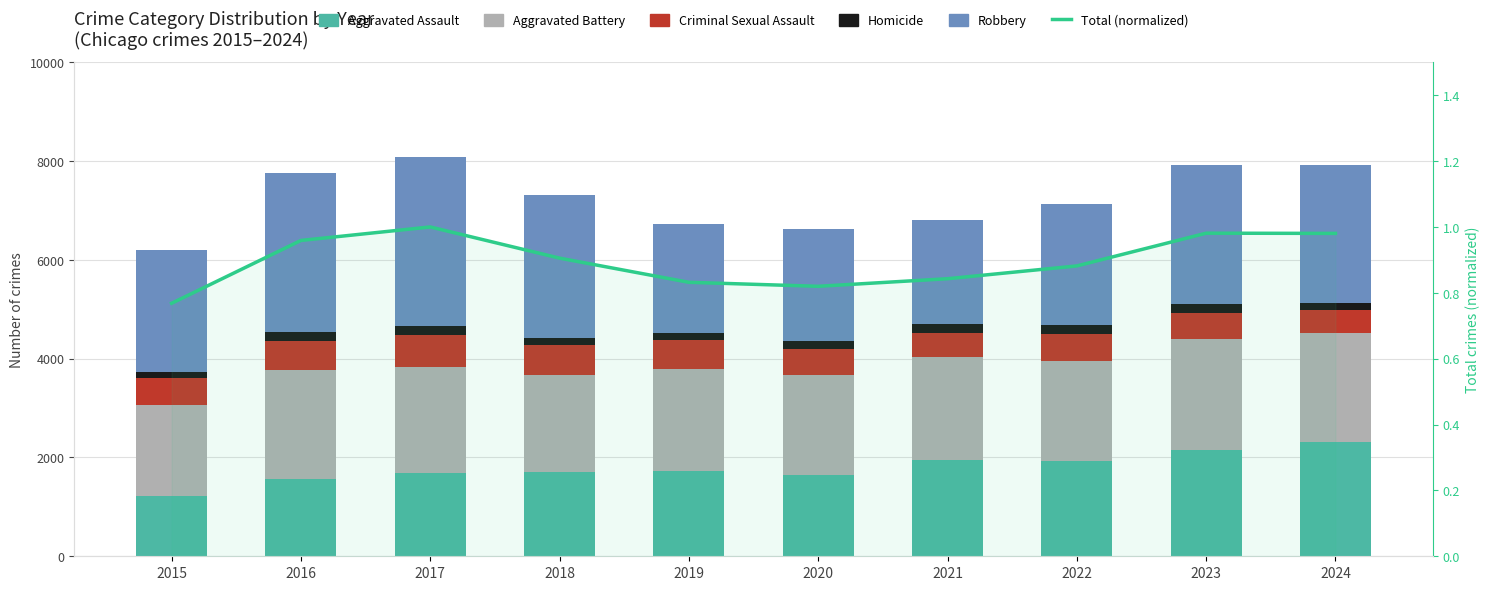

Is it true that Aggravated Battery equals 791.5 at 2015?

False